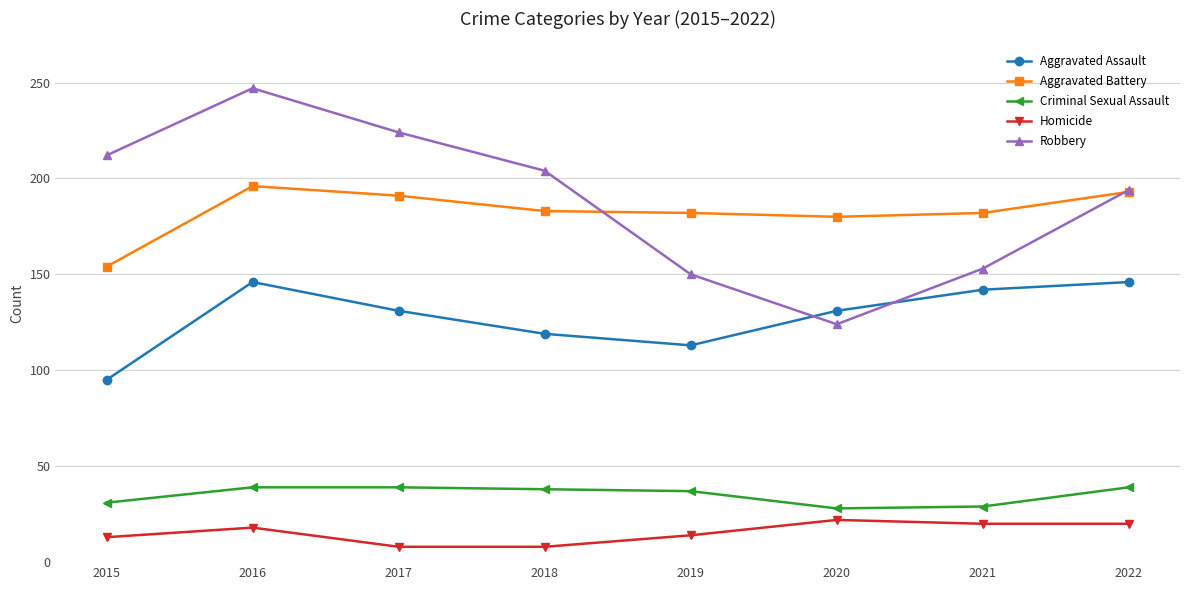

How many categories are shown in the chart?

8